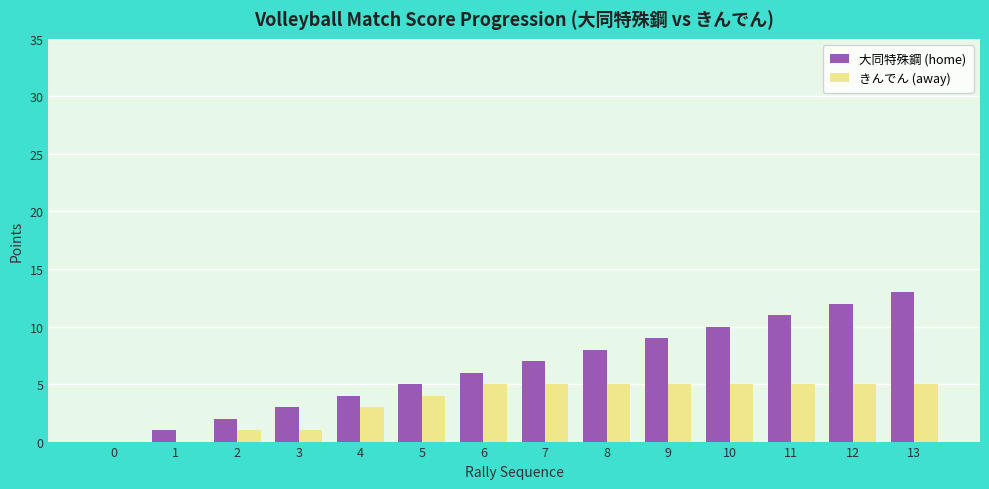

True or false: きんでん (away) has a value of 2 at 11.

False